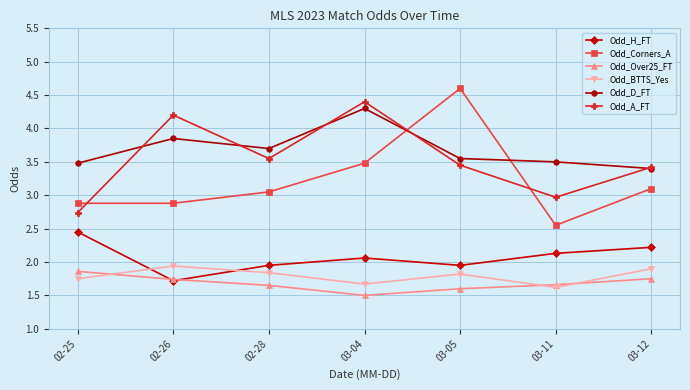

Does the chart have visible grid lines?

Yes